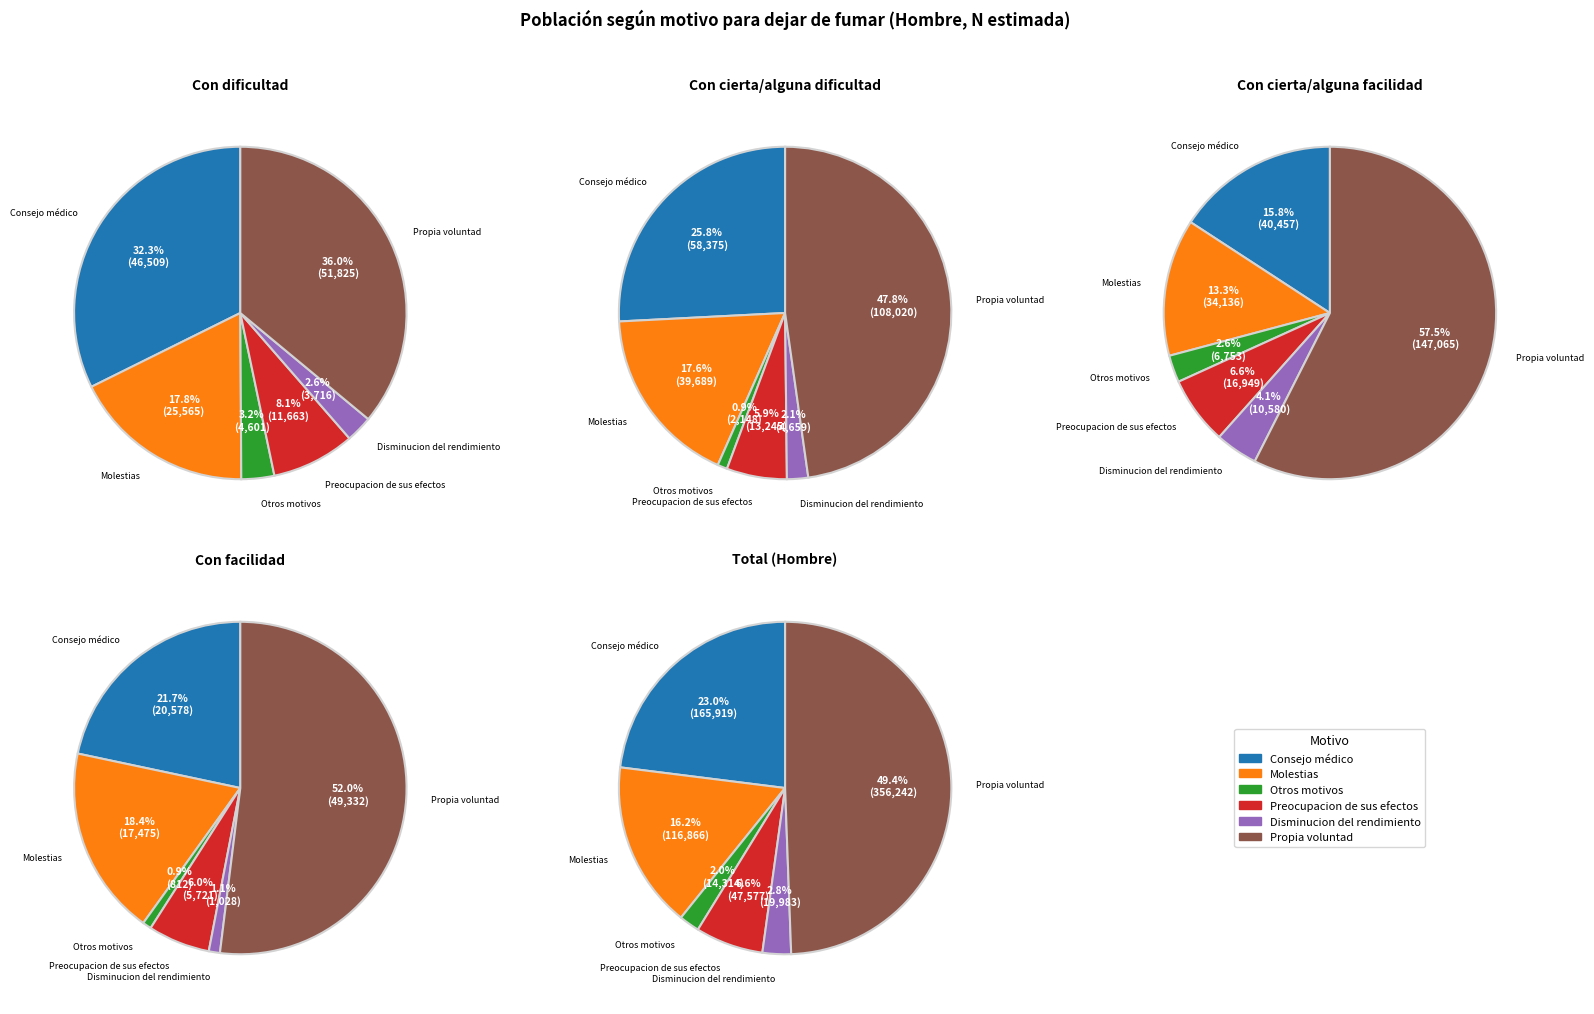

Which slice is the smallest?

Otros motivos